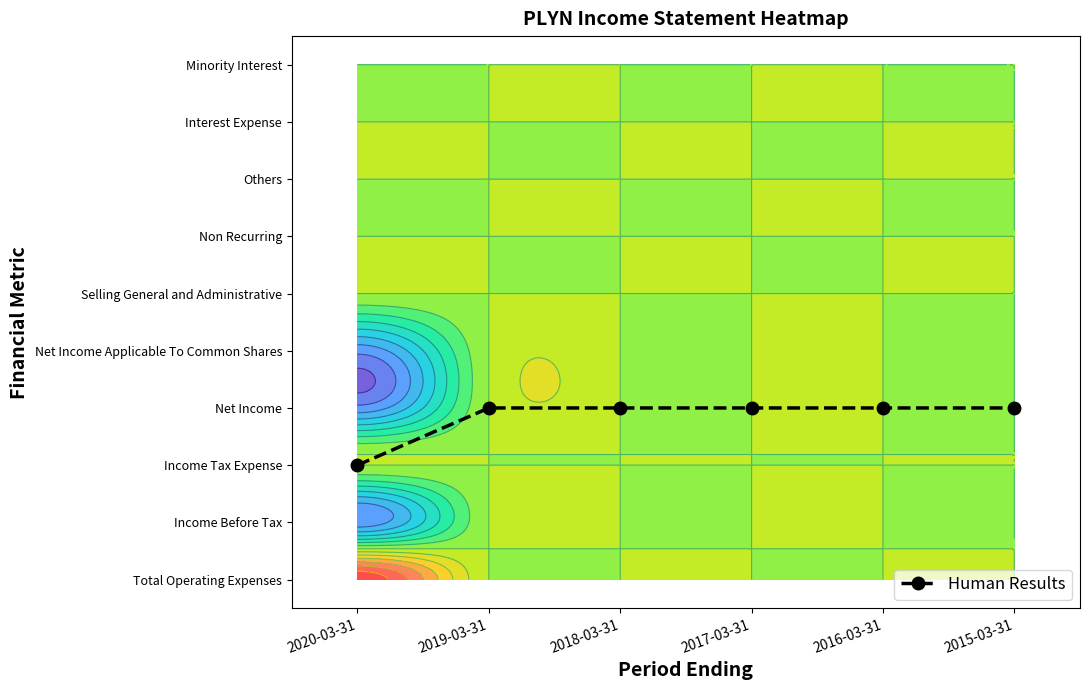

Approximately how many times larger is the value at 2020-03-31 compared to 2017-03-31?

0.7